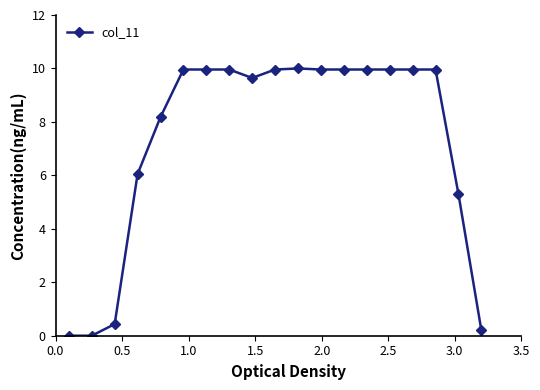

True or false: the data has more than 0 interior local peaks.

True